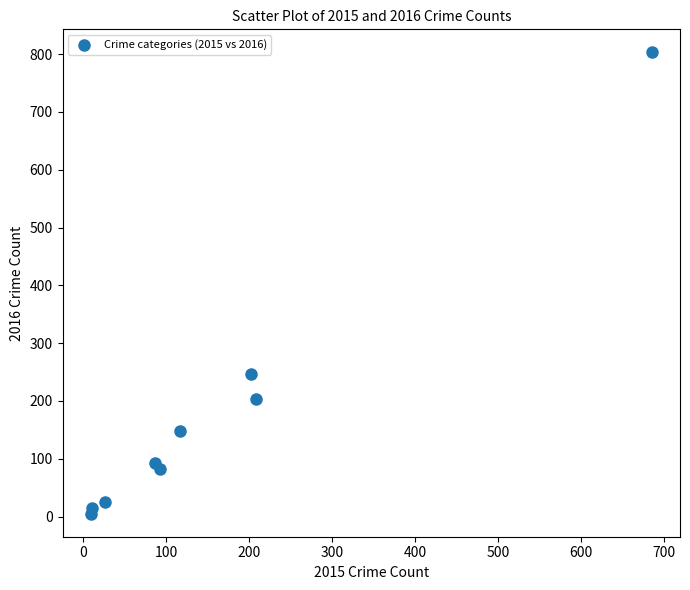

What Y value in the scatter plot is closest to 404?

247